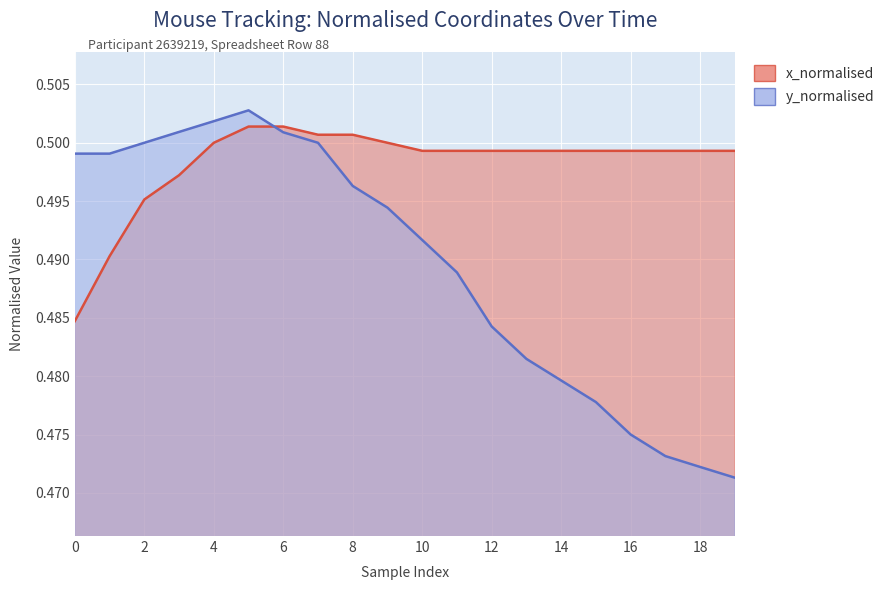

Between 88 and 88, which series saw the biggest shift?

y_normalised